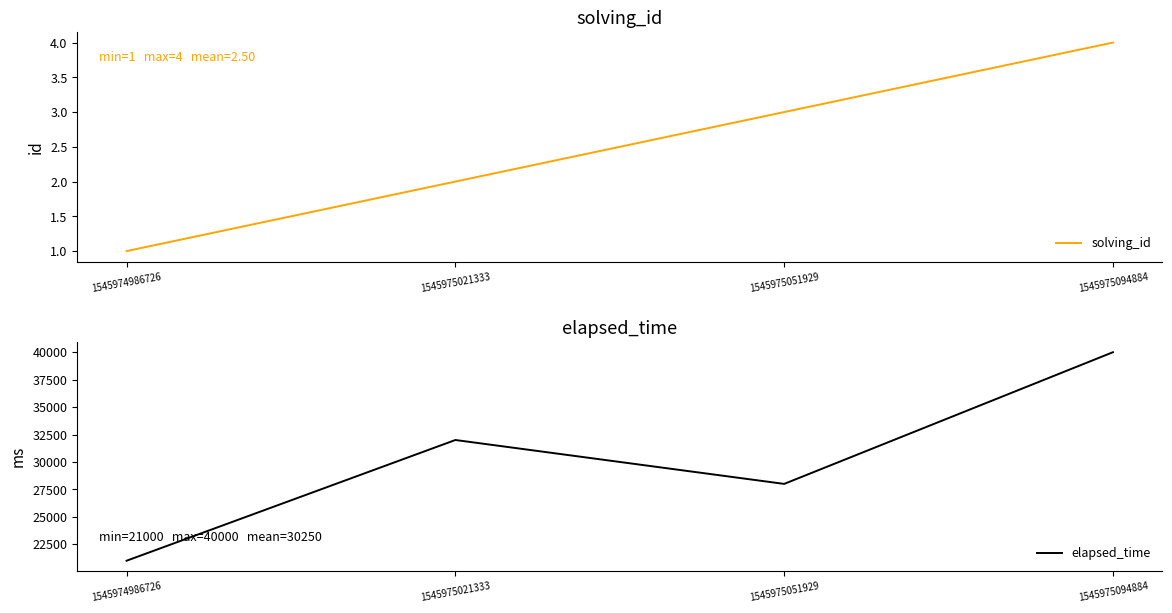

How many interior local valleys does the elapsed_time series have?

1